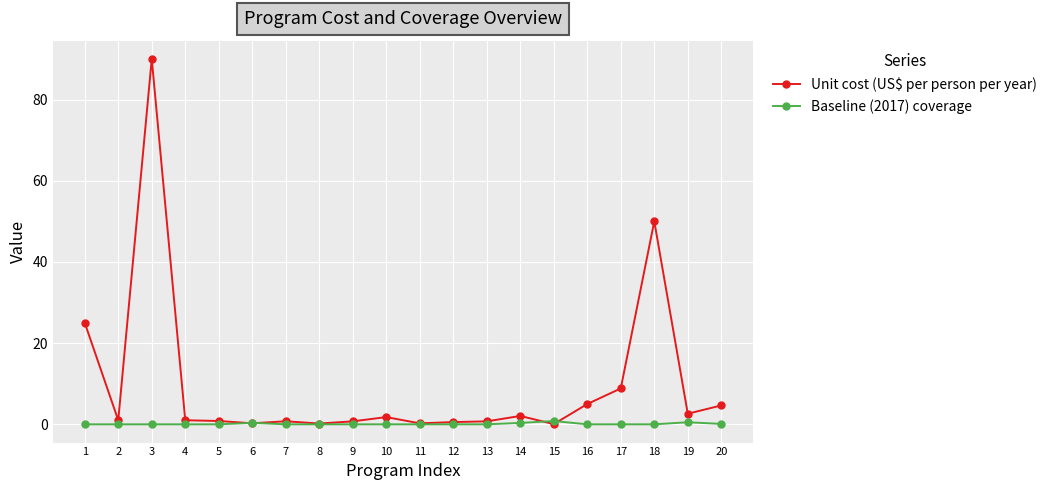

Which series has the largest range (max minus min)?

Unit cost (US$ per person per year)